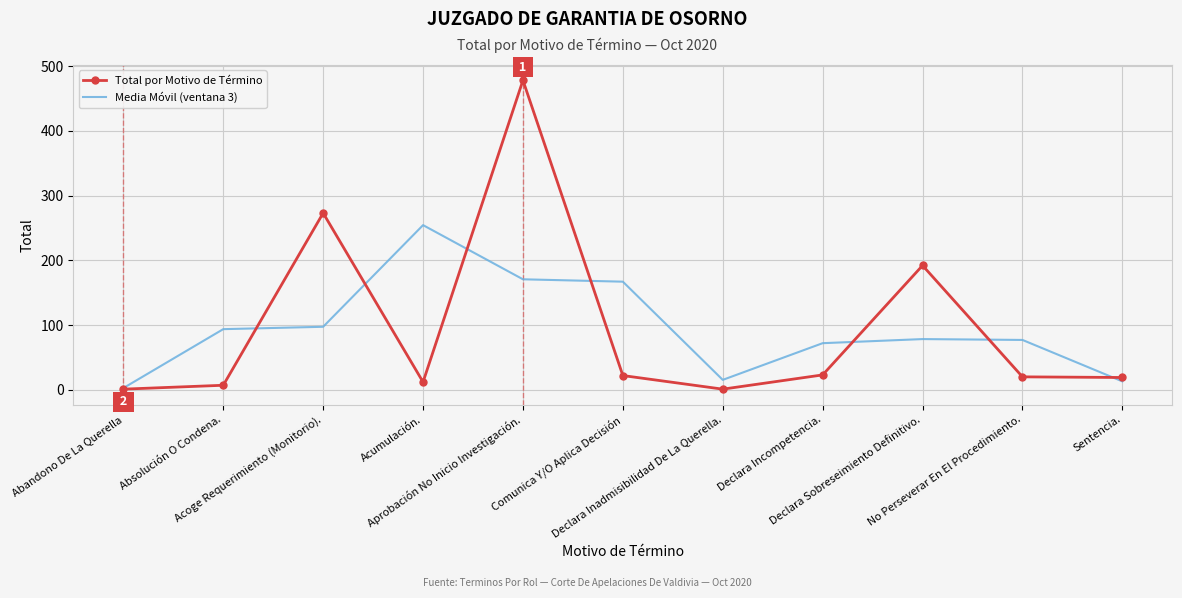

What is the sum of the Total por Motivo de Término values at Acumulación. and Declara Incompetencia.?

35.0